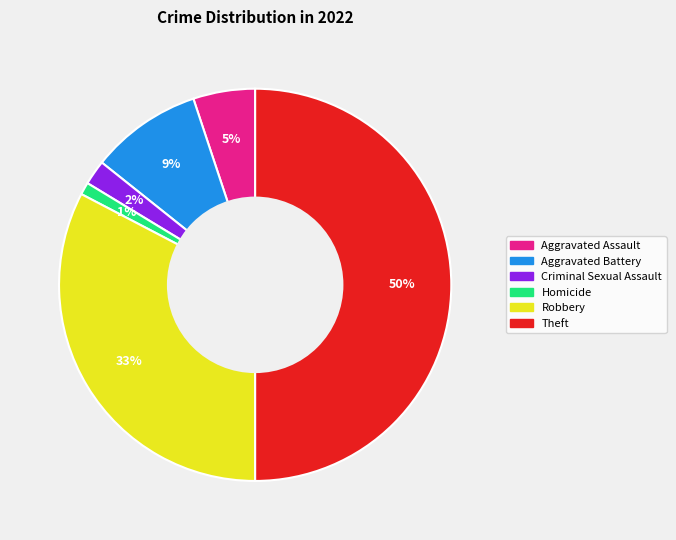

To the nearest percent, what percentage of the pie is Homicide?

1%